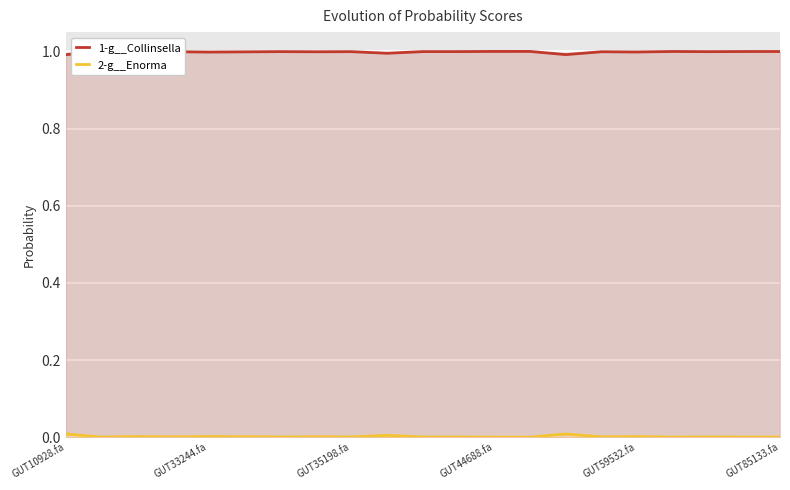

At 15, list the series in order from smallest to largest.

2-g__Enorma, 1-g__Collinsella